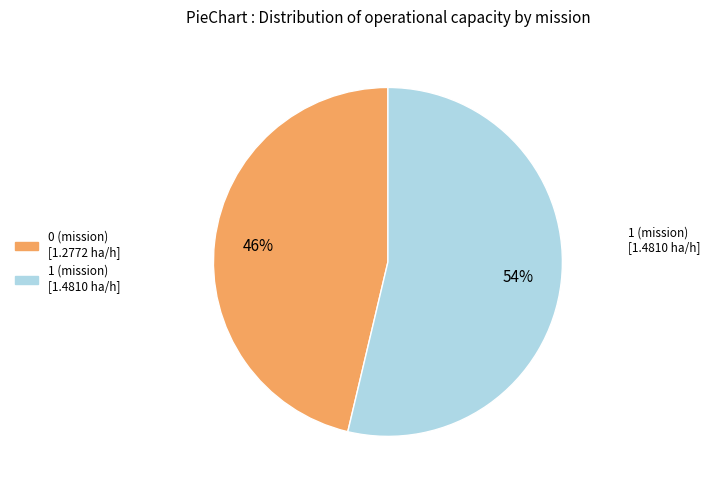

Does any single category account for the majority?

Yes